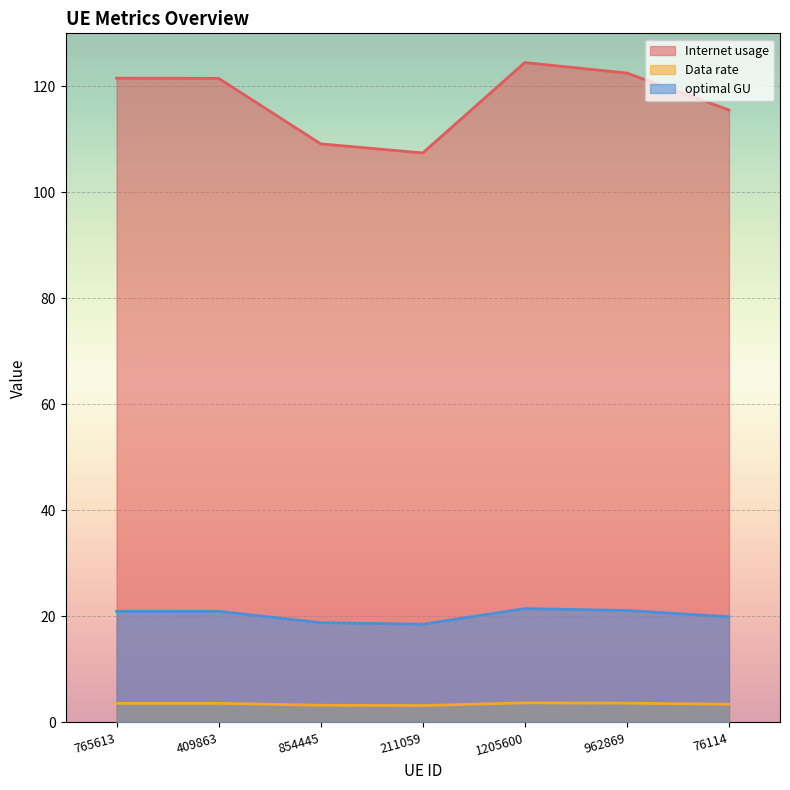

Rank the series at 409863 from highest to lowest value.

Internet usage, optimal GU, Data rate